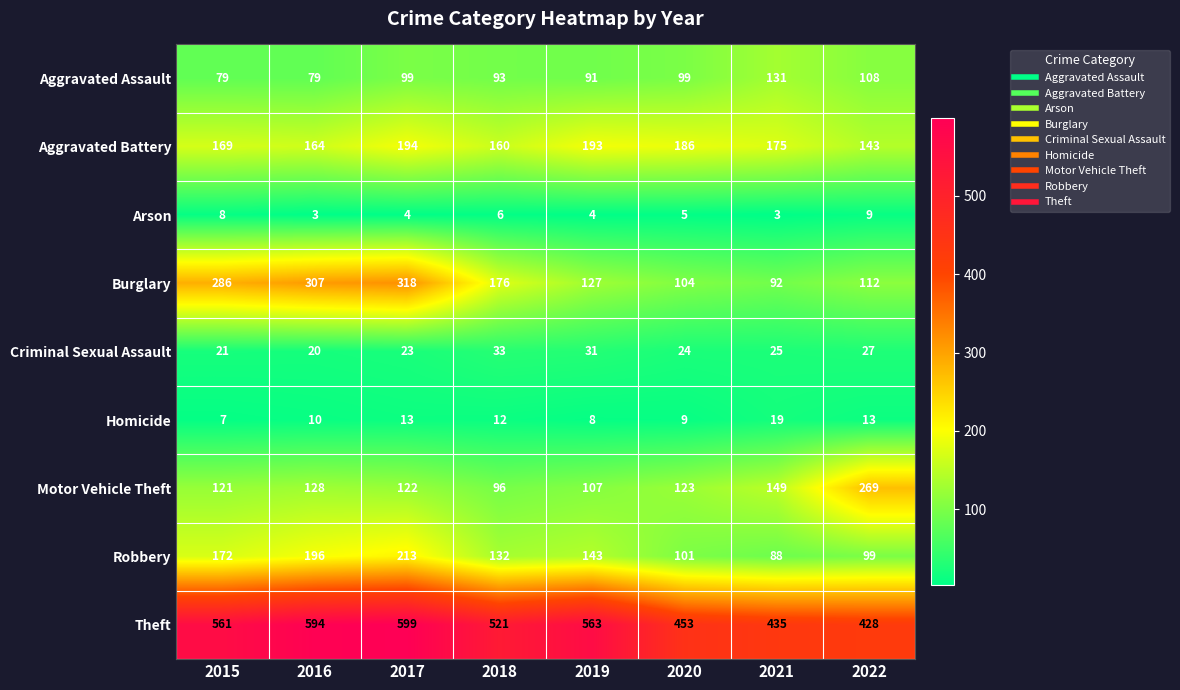

What is the difference between the second highest and second lowest values in the Theft series?

159